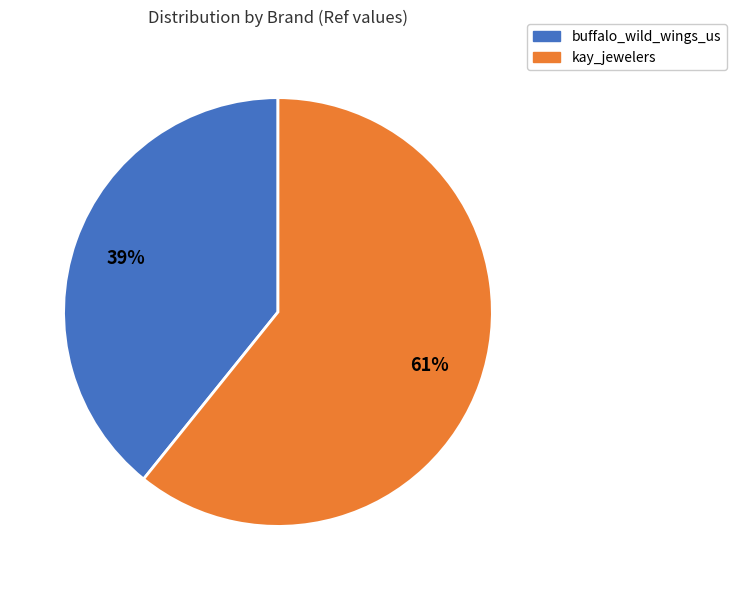

Which has a higher value, buffalo_wild_wings_us or kay_jewelers?

kay_jewelers